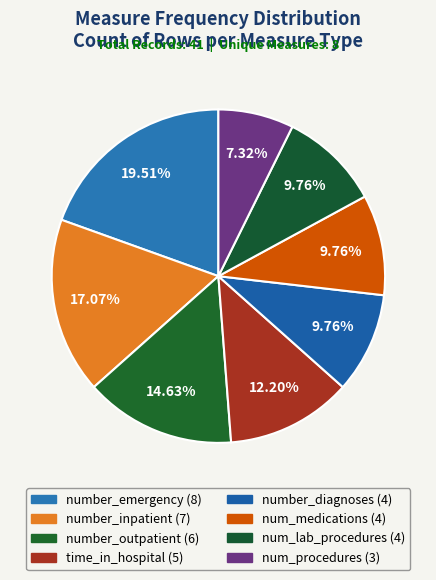

Count the number of slices in the pie.

8